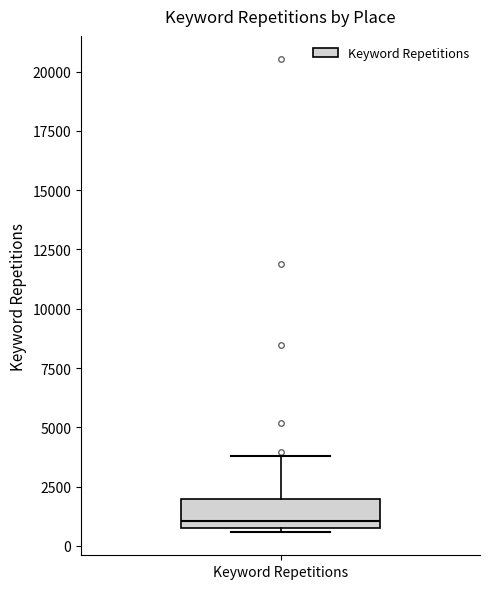

Where does the upper whisker of the box for Keyword Repetitions end on the y-axis? The values are not printed on the chart, so give them approximately, as read against the axis.

4000